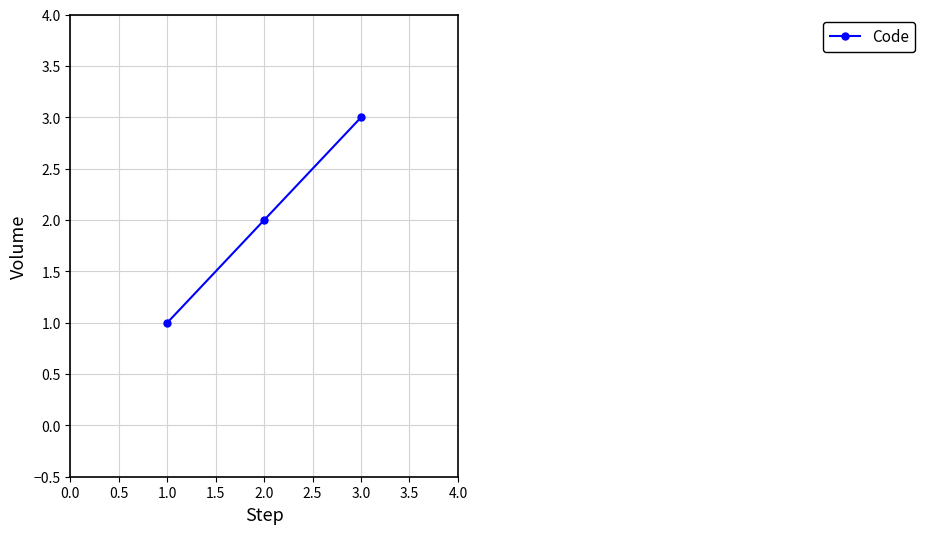

List the labels in order of value, smallest first.

1.0, 2.0, 3.0